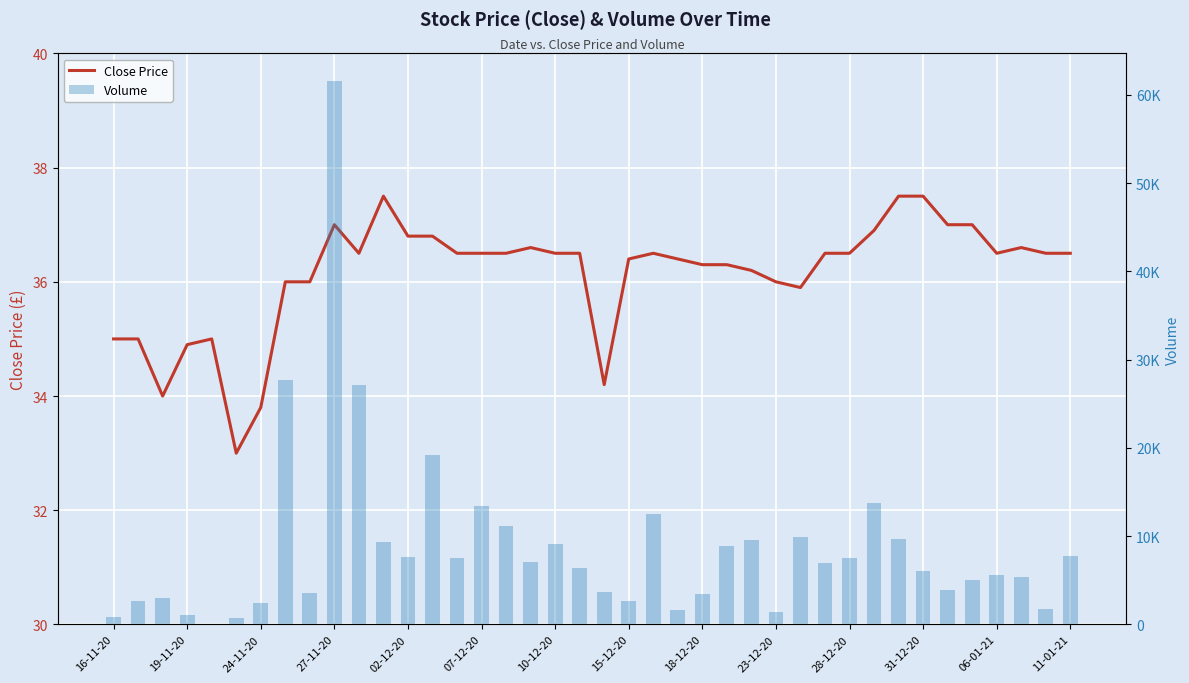

Which series has the widest spread of values?

Volume